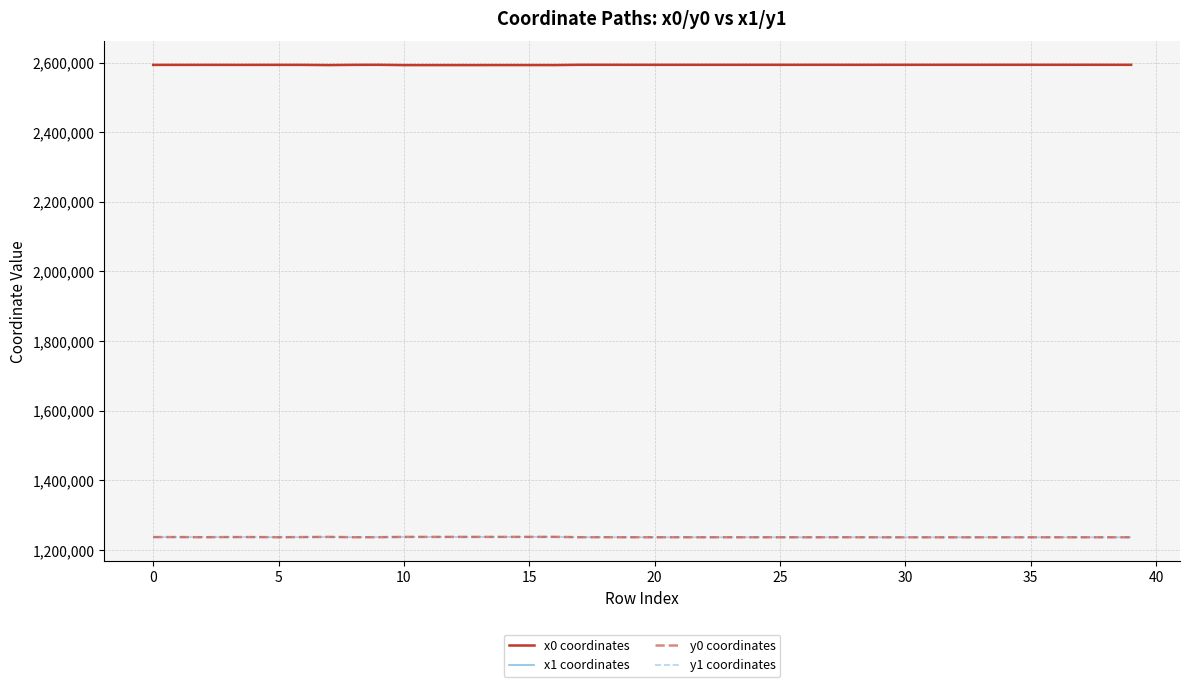

True or false: y1 coordinates and x1 coordinates cross at least once.

False